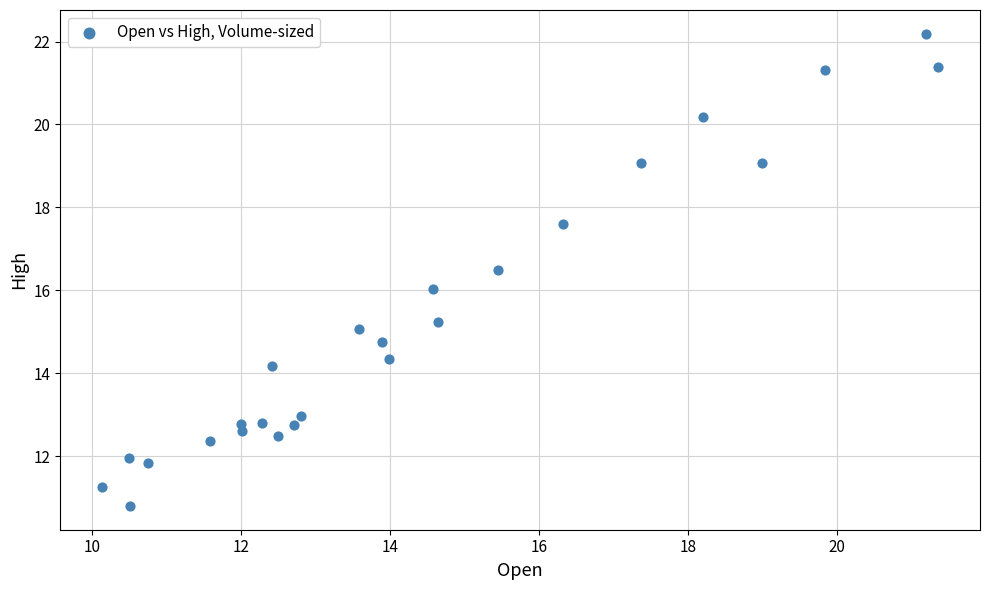

What is the range of Y values (max minus min)?

11.4